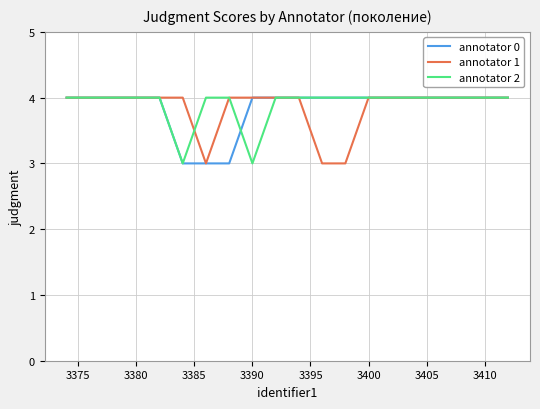

What is the average value of the annotator 0 series?

4